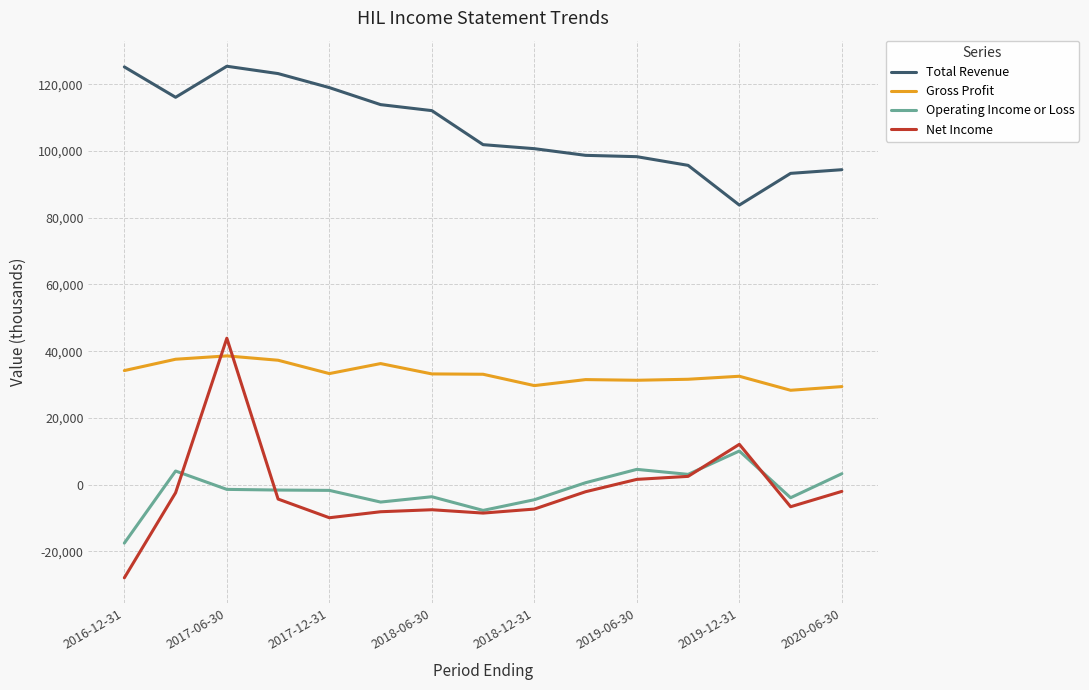

True or false: Operating Income or Loss and Total Revenue intersect in this chart.

False